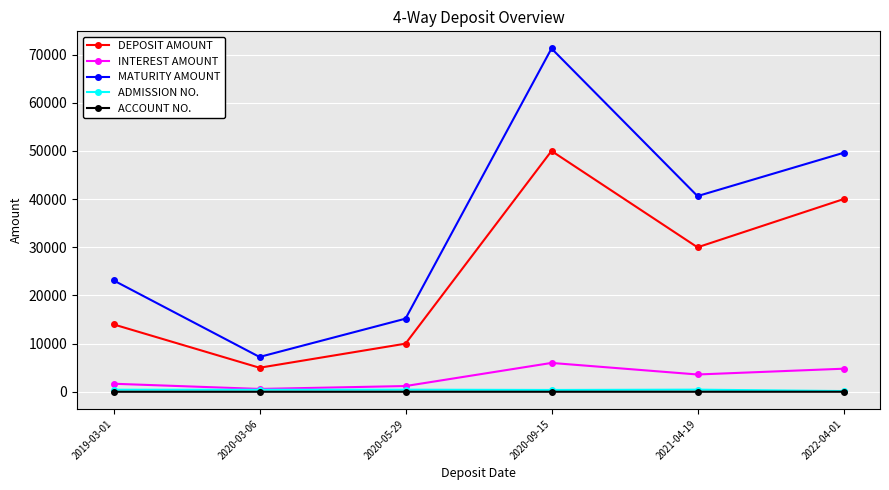

What is the sum of the ACCOUNT NO. values at 2022-04-01 and 2020-03-06?

28